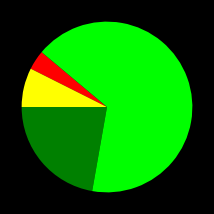

How many slices are in this pie chart?

4